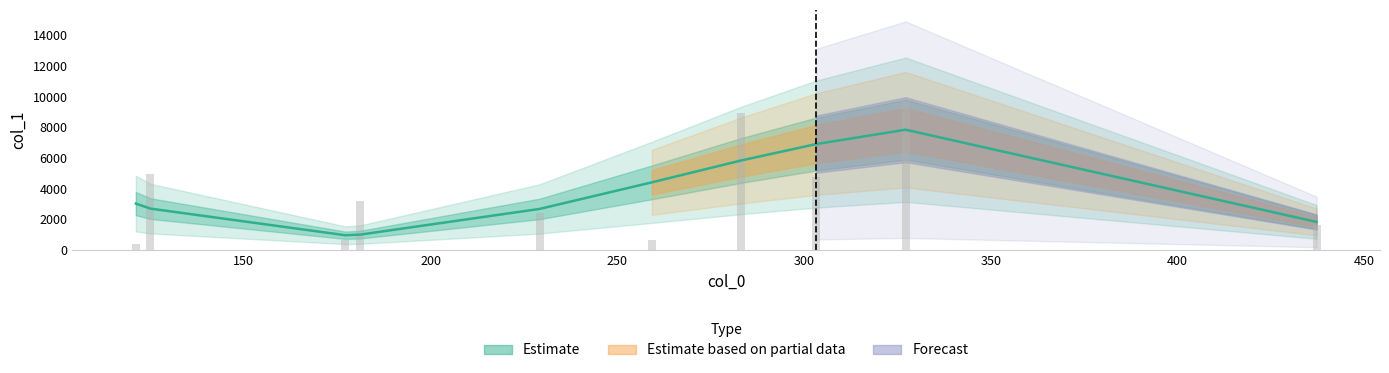

Between 283.24285888671875 and 259.2432861328125, which is larger?

283.24285888671875